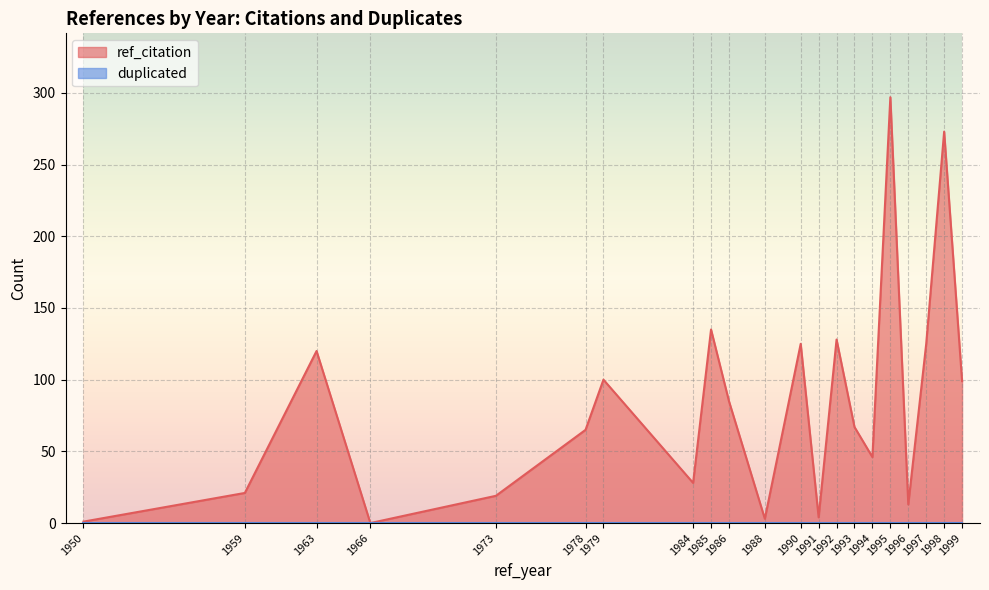

At which category does ref_citation reach its first local peak?

1963